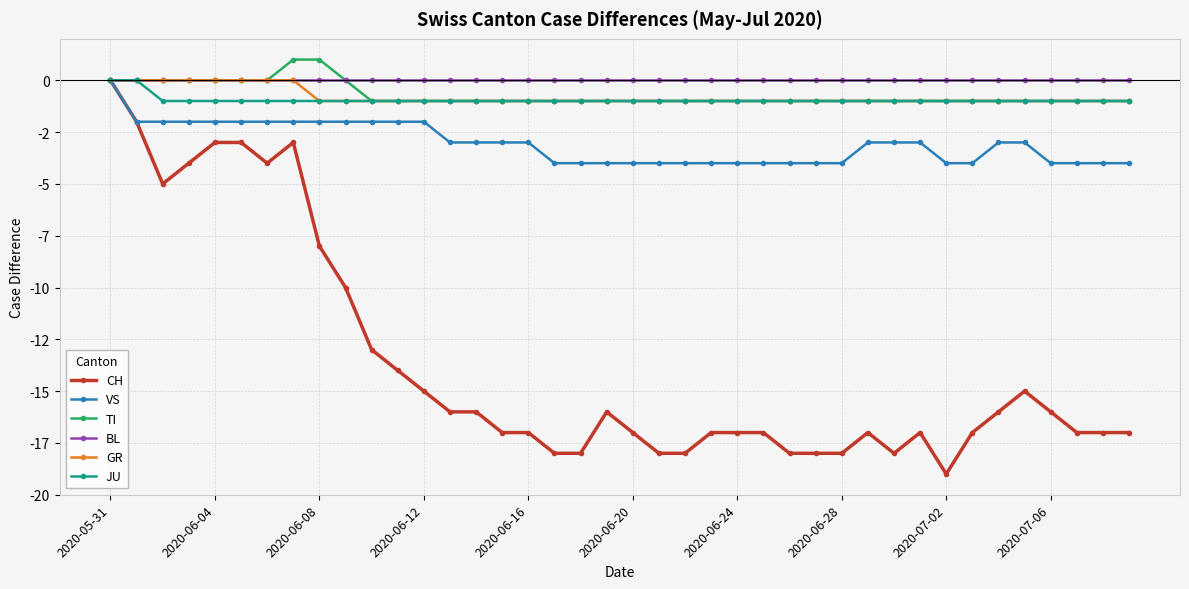

What are all the series names shown in the legend?

CH, VS, TI, BL, GR, JU